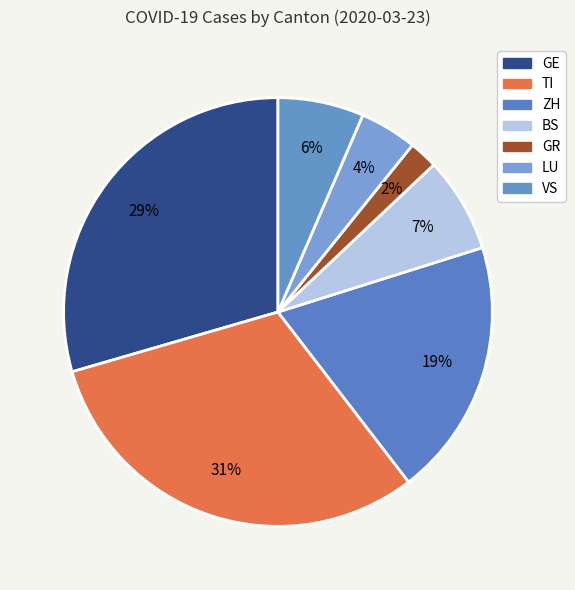

The BS slice represents 1% of the pie. True or false?

False